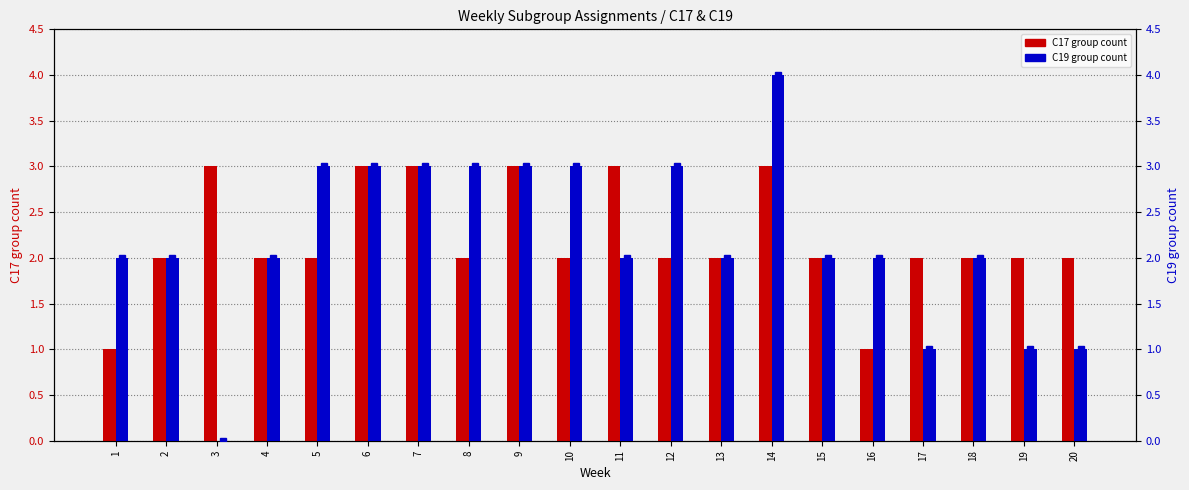

What is the value of the C17 group count bar at the 14th from the left?

3